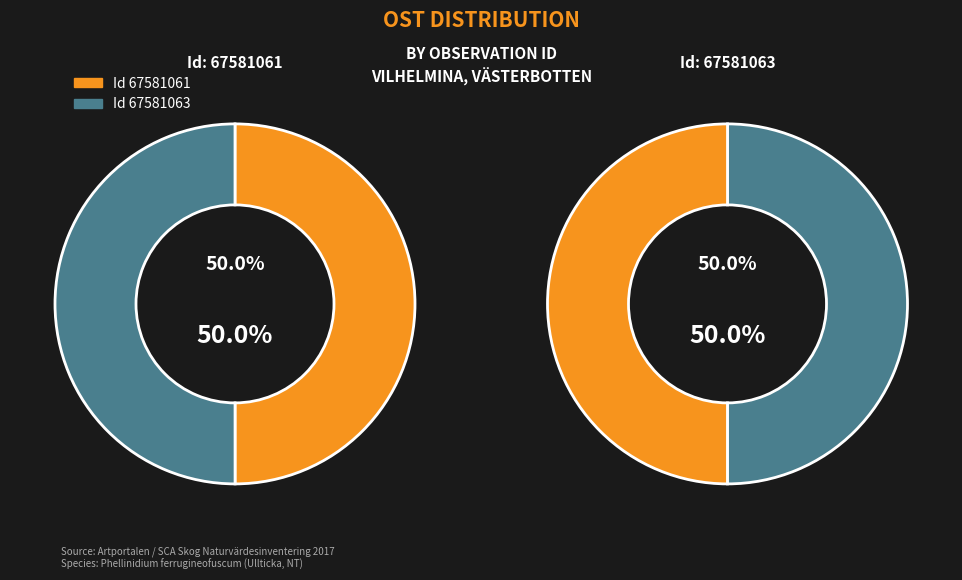

Which category has the smallest portion of the pie?

67581061